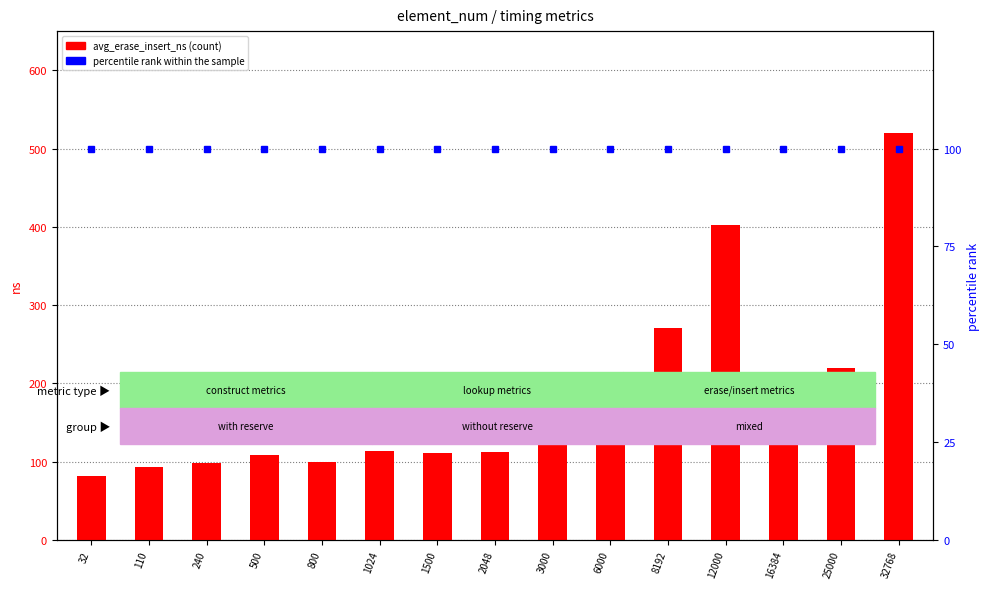

Rank the series by their maximum value, from lowest to highest.

percentile rank within the sample, avg_erase_insert_ns